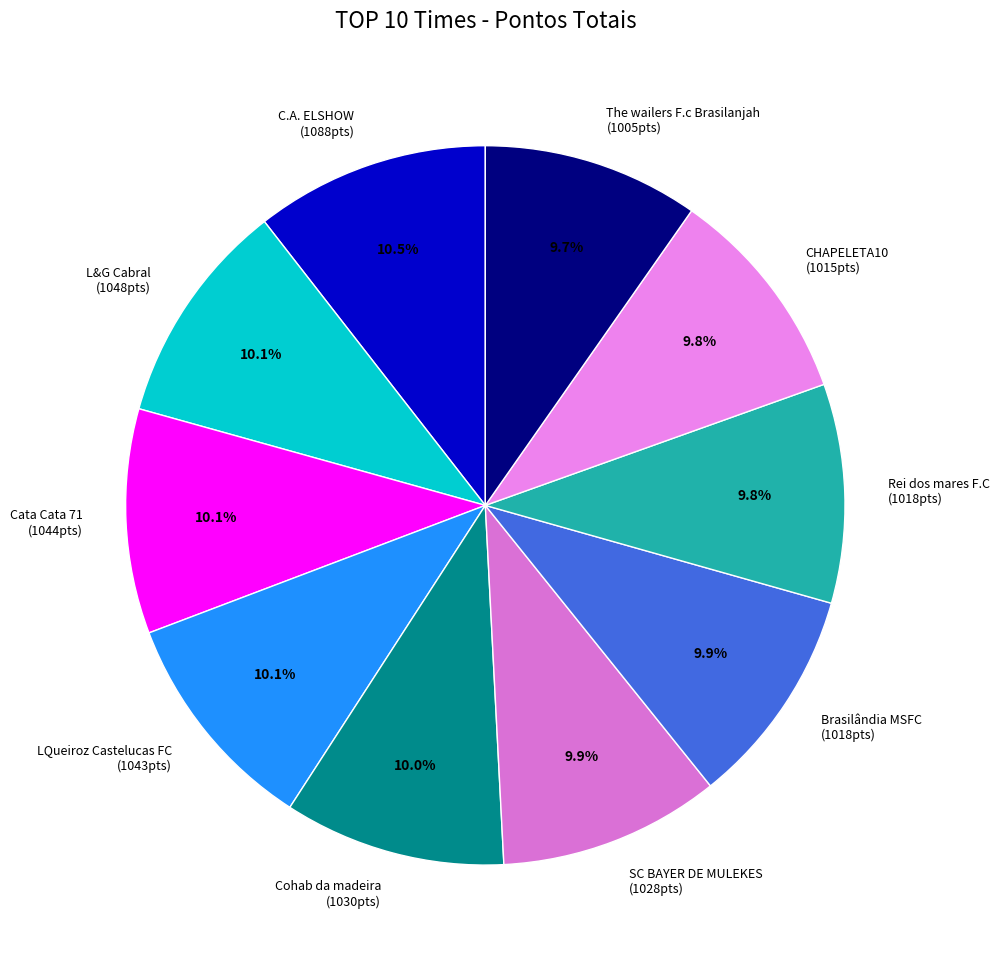

Is it true that Cohab da madeira is 4% of the pie?

False